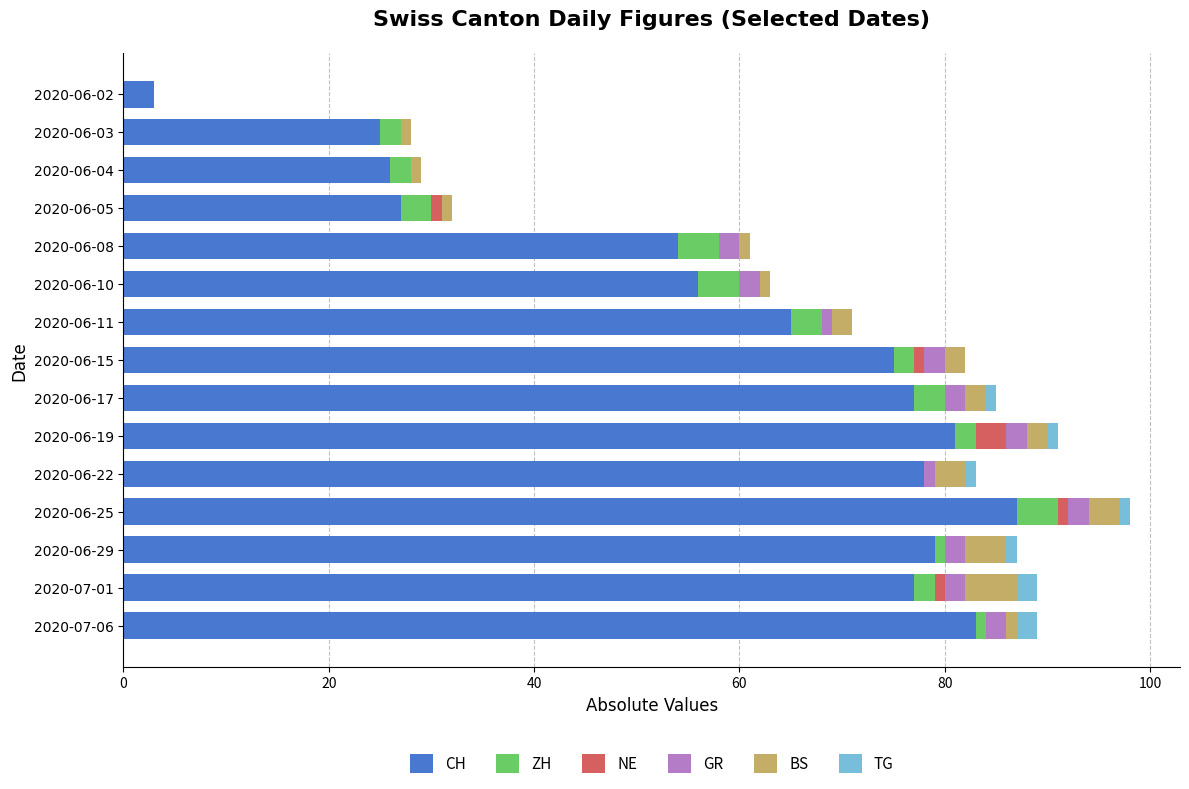

What is the maximum value for CH?

87